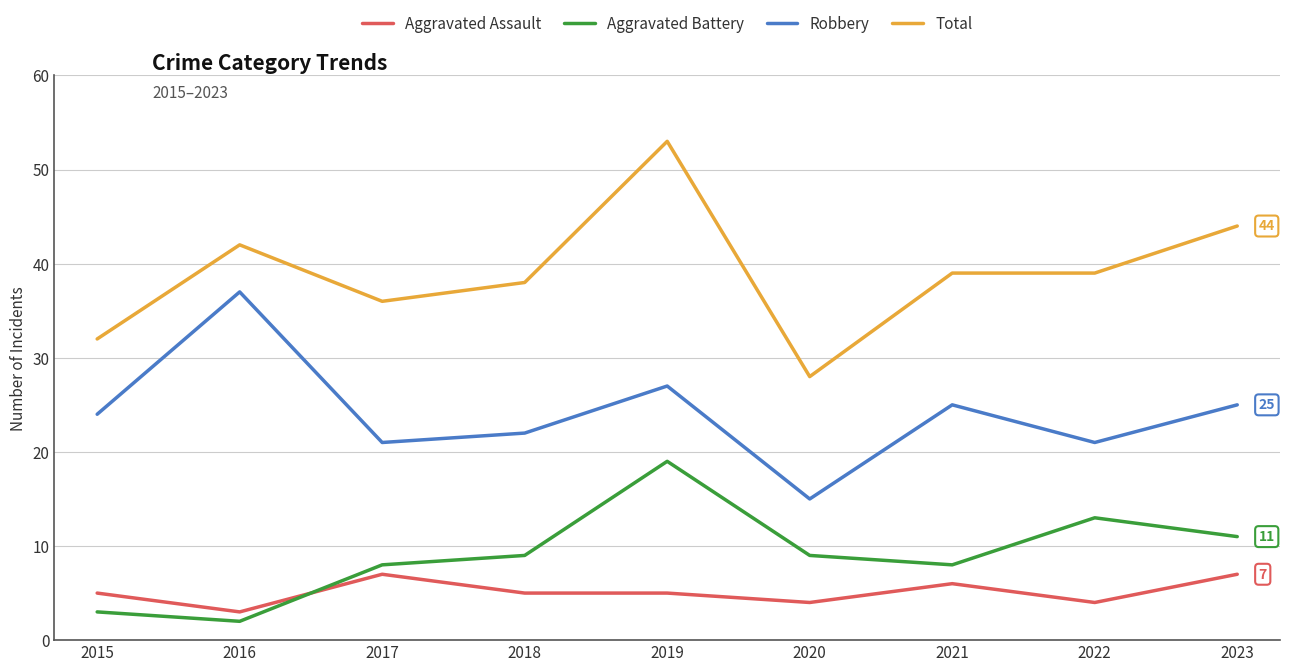

Between 2019 and 2023, which series saw the biggest shift?

Total